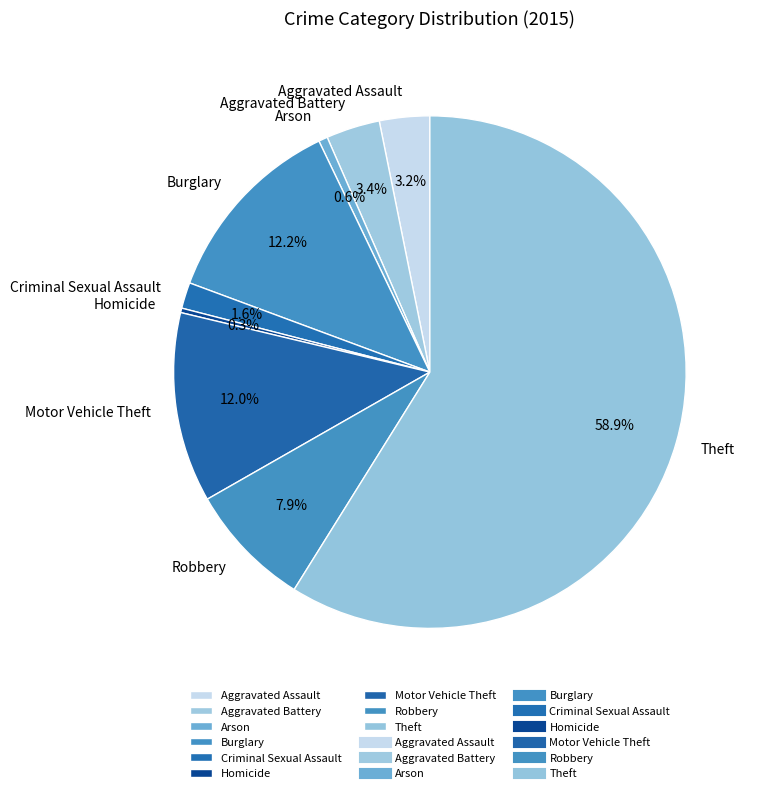

To the nearest percent, what is the difference between the Burglary and Aggravated Assault slice percentages?

9%